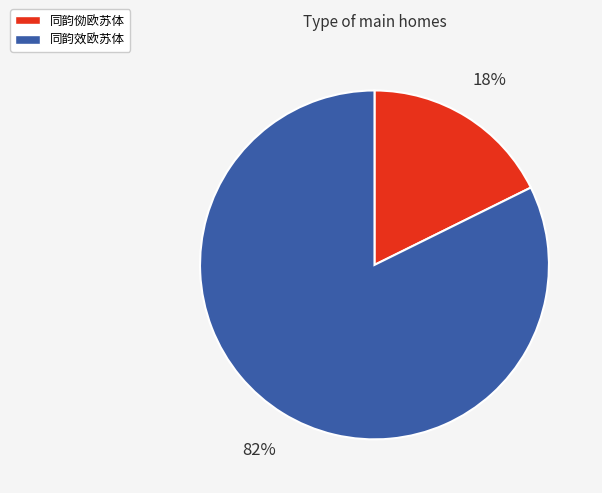

To the nearest percent, what is the average slice percentage?

50%